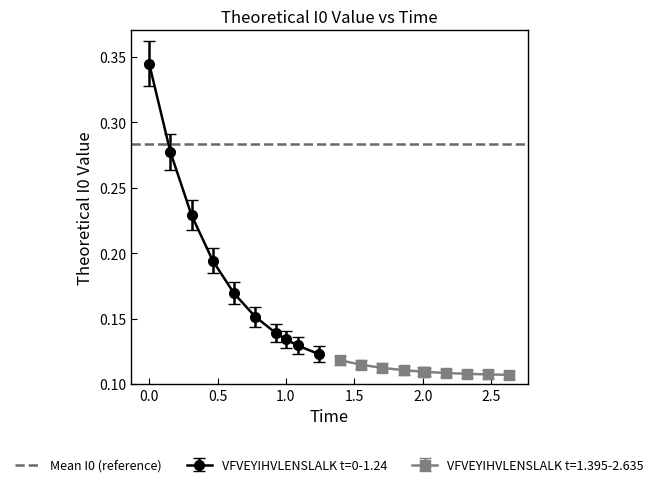

Reading left to right, transcribe all the data shown in this chart.

0.3	0.3	0.2	0.2	0.2	0.2	0.1	0.1	0.1	0.1	0.1	0.1	0.1	0.1	0.1	0.1	0.1	0.1	0.1	0.1